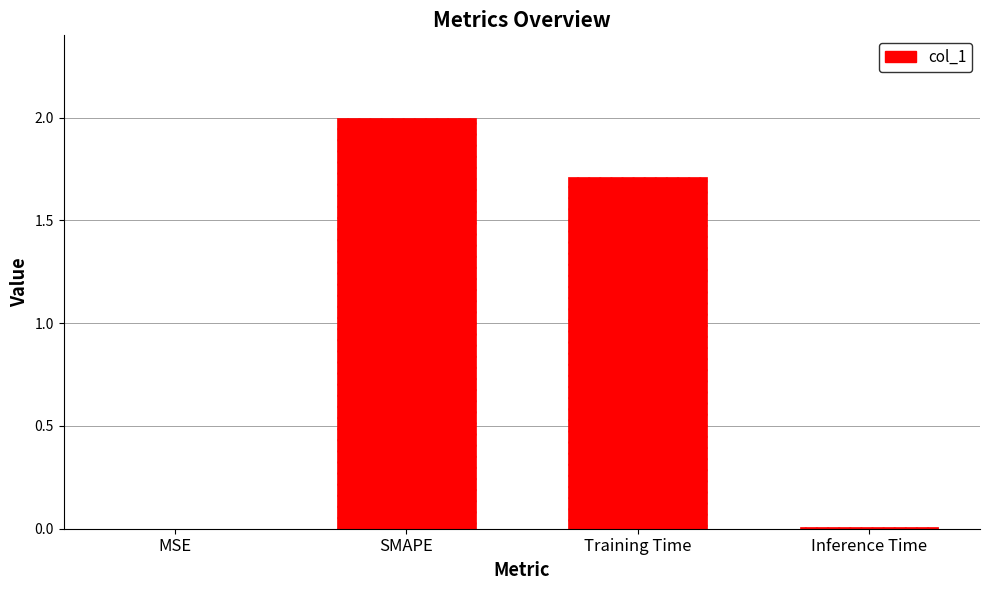

How many values exceed 1?

2